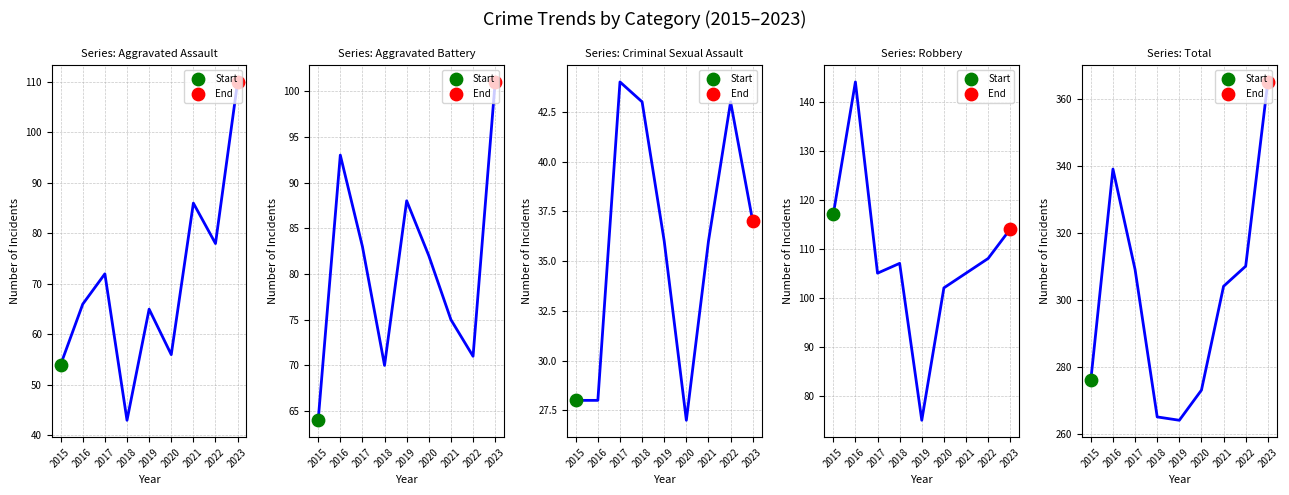

Which series has the largest Y range (max minus min)?

Total